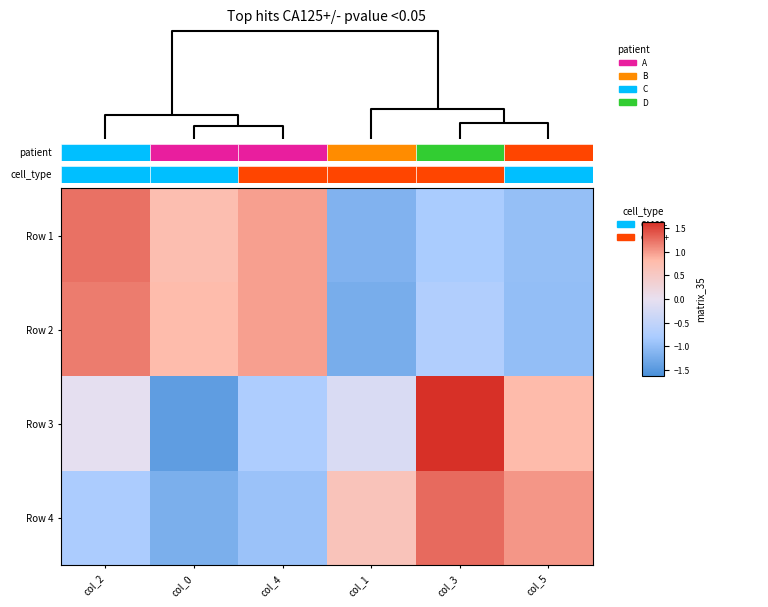

Between col_4 and col_3, which series saw the biggest shift?

Row 3